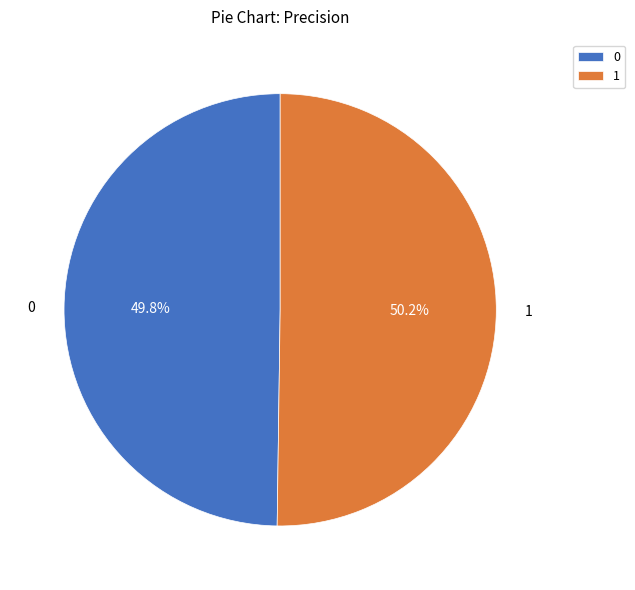

To the nearest percent, what is the average slice percentage?

50%